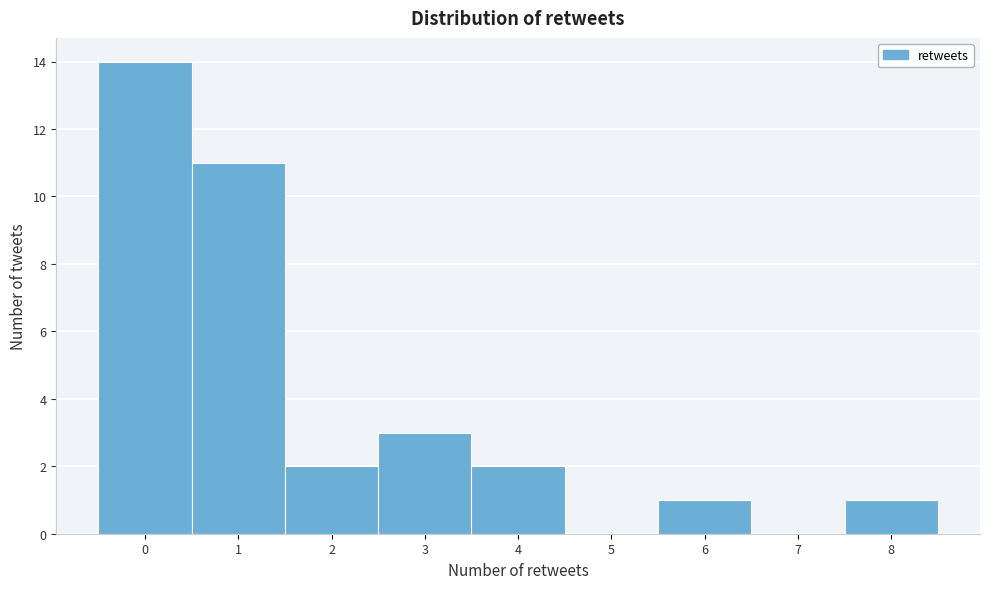

Which range on the x-axis has the tallest bar?

-0.5 to 0.5